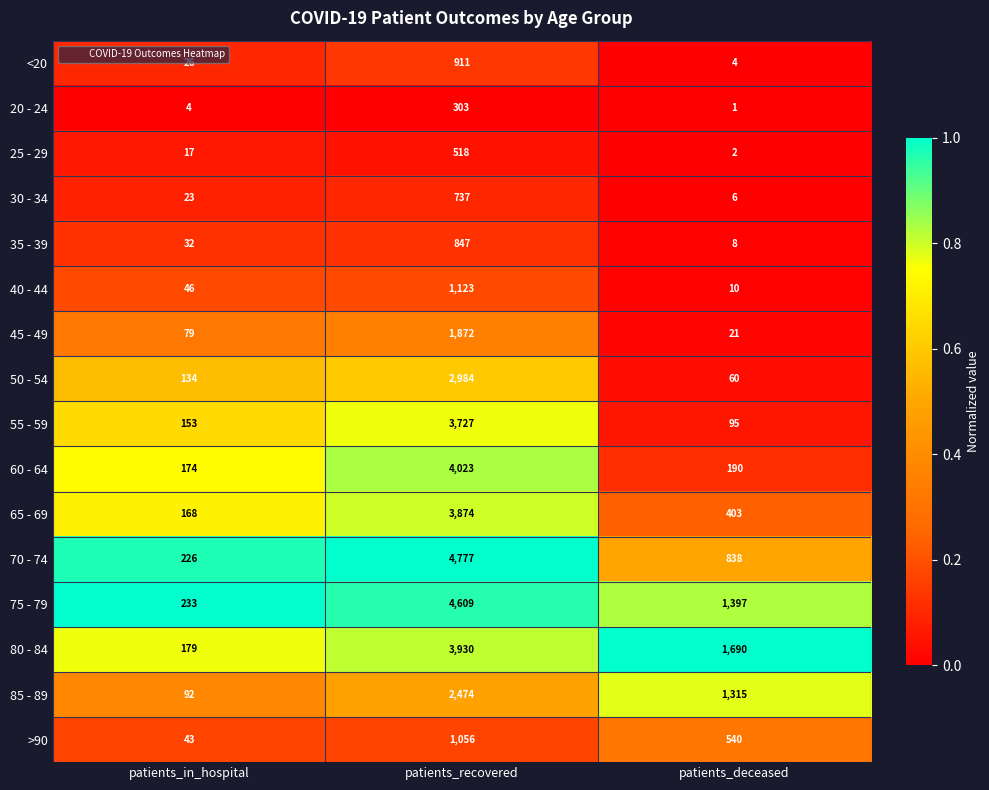

True or false: 55 - 59 has a value of 2598 at patients_recovered.

False